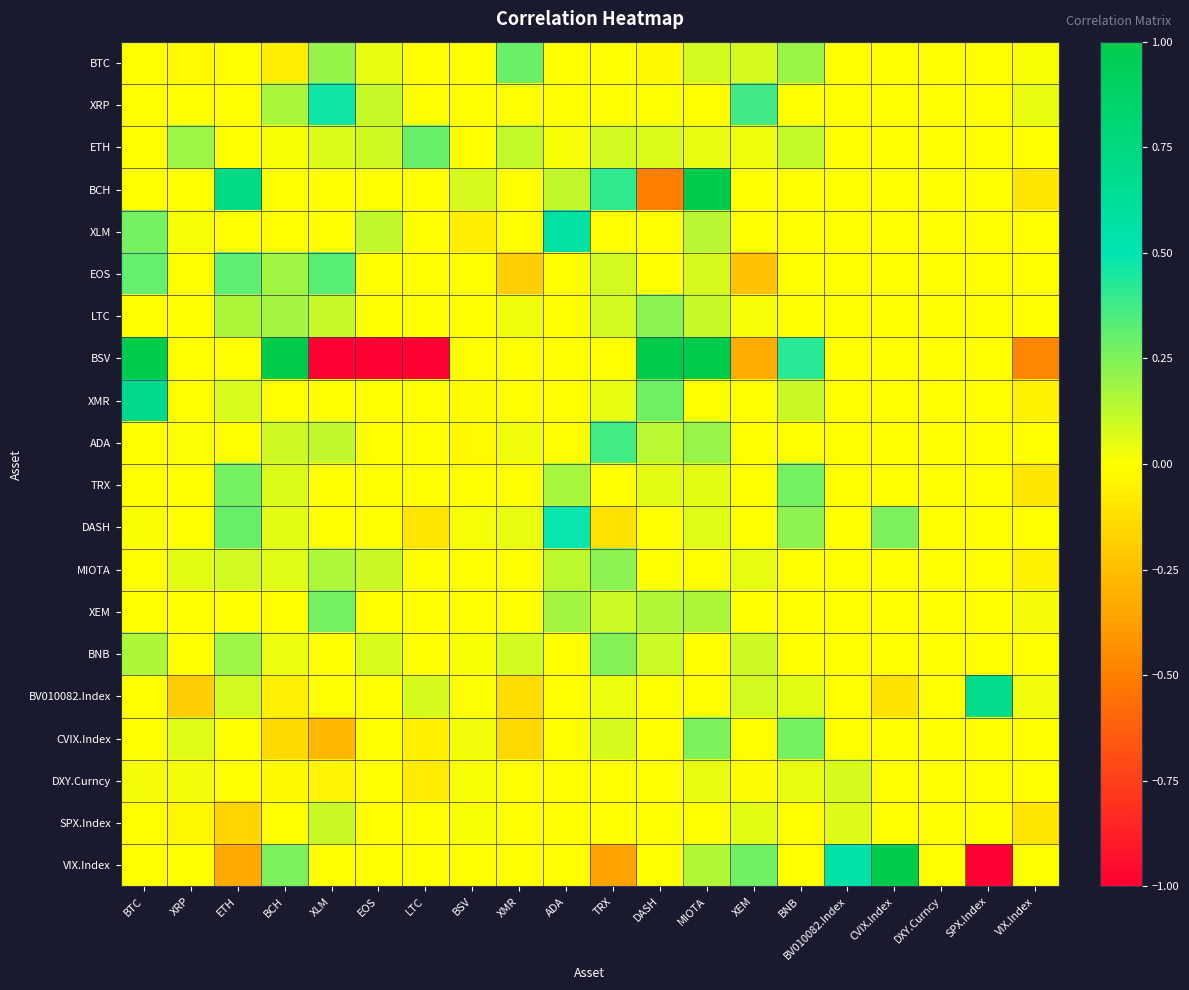

Reading left to right, list all the values displayed in this chart.

BTC: BTC=0.0	XRP=-0.0	ETH=0.0	BCH=-0.1	XLM=0.2	EOS=0.0	LTC=0.0	BSV=0.0	XMR=0.3	ADA=0.0	TRX=0.0	DASH=-0.0	MIOTA=0.1	XEM=0.1	BNB=0.2	BV010082.Index=0.0	CVIX.Index=0.0	DXY.Curncy=0.0	SPX.Index=0.0	VIX.Index=0.0
XRP: BTC=0.0	XRP=0.0	ETH=0.0	BCH=0.2	XLM=0.5	EOS=0.1	LTC=0.0	BSV=0.0	XMR=0.0	ADA=0.0	TRX=0.0	DASH=0.0	MIOTA=-0.0	XEM=0.4	BNB=0.0	BV010082.Index=0.0	CVIX.Index=0.0	DXY.Curncy=0.0	SPX.Index=0.0	VIX.Index=0.0
ETH: BTC=0.0	XRP=0.2	ETH=0.0	BCH=0.0	XLM=0.1	EOS=0.1	LTC=0.3	BSV=0.0	XMR=0.1	ADA=0.0	TRX=0.1	DASH=0.1	MIOTA=0.0	XEM=0.0	BNB=0.1	BV010082.Index=0.0	CVIX.Index=0.0	DXY.Curncy=0.0	SPX.Index=0.0	VIX.Index=0.0
BCH: BTC=0.0	XRP=0.0	ETH=0.7	BCH=0.0	XLM=0.0	EOS=0.0	LTC=0.0	BSV=0.1	XMR=0.0	ADA=0.1	TRX=0.4	DASH=-0.5	MIOTA=1.0	XEM=0.0	BNB=0.0	BV010082.Index=0.0	CVIX.Index=0.0	DXY.Curncy=0.0	SPX.Index=0.0	VIX.Index=-0.1
XLM: BTC=0.3	XRP=0.0	ETH=0.0	BCH=0.0	XLM=0.0	EOS=0.1	LTC=0.0	BSV=-0.1	XMR=0.0	ADA=0.6	TRX=0.0	DASH=0.0	MIOTA=0.1	XEM=0.0	BNB=0.0	BV010082.Index=0.0	CVIX.Index=0.0	DXY.Curncy=0.0	SPX.Index=0.0	VIX.Index=0.0
EOS: BTC=0.3	XRP=0.0	ETH=0.3	BCH=0.2	XLM=0.3	EOS=0.0	LTC=0.0	BSV=0.0	XMR=-0.2	ADA=0.0	TRX=0.1	DASH=0.0	MIOTA=0.1	XEM=-0.2	BNB=0.0	BV010082.Index=0.0	CVIX.Index=0.0	DXY.Curncy=0.0	SPX.Index=0.0	VIX.Index=0.0
LTC: BTC=0.0	XRP=0.0	ETH=0.2	BCH=0.2	XLM=0.1	EOS=0.0	LTC=0.0	BSV=0.0	XMR=0.0	ADA=0.0	TRX=0.1	DASH=0.2	MIOTA=0.1	XEM=0.0	BNB=0.0	BV010082.Index=0.0	CVIX.Index=0.0	DXY.Curncy=0.0	SPX.Index=0.0	VIX.Index=0.0
BSV: BTC=1.0	XRP=0.0	ETH=0.0	BCH=1.0	XLM=-1.0	EOS=-1.0	LTC=-1.0	BSV=0.0	XMR=0.0	ADA=0.0	TRX=0.0	DASH=1.0	MIOTA=1.0	XEM=-0.3	BNB=0.4	BV010082.Index=0.0	CVIX.Index=0.0	DXY.Curncy=0.0	SPX.Index=0.0	VIX.Index=-0.5
XMR: BTC=0.7	XRP=0.0	ETH=0.1	BCH=0.0	XLM=0.0	EOS=0.0	LTC=0.0	BSV=-0.0	XMR=0.0	ADA=0.0	TRX=0.0	DASH=0.3	MIOTA=0.0	XEM=0.0	BNB=0.1	BV010082.Index=0.0	CVIX.Index=0.0	DXY.Curncy=0.0	SPX.Index=0.0	VIX.Index=-0.0
ADA: BTC=0.0	XRP=0.0	ETH=0.0	BCH=0.1	XLM=0.1	EOS=0.0	LTC=0.0	BSV=-0.0	XMR=0.0	ADA=0.0	TRX=0.4	DASH=0.1	MIOTA=0.2	XEM=0.0	BNB=0.0	BV010082.Index=0.0	CVIX.Index=0.0	DXY.Curncy=0.0	SPX.Index=0.0	VIX.Index=0.0
TRX: BTC=0.0	XRP=0.0	ETH=0.3	BCH=0.1	XLM=0.0	EOS=0.0	LTC=0.0	BSV=0.0	XMR=0.0	ADA=0.2	TRX=0.0	DASH=0.1	MIOTA=0.1	XEM=0.0	BNB=0.3	BV010082.Index=0.0	CVIX.Index=0.0	DXY.Curncy=0.0	SPX.Index=0.0	VIX.Index=-0.1
DASH: BTC=0.0	XRP=0.0	ETH=0.3	BCH=0.1	XLM=0.0	EOS=0.0	LTC=-0.1	BSV=0.0	XMR=0.0	ADA=0.5	TRX=-0.1	DASH=0.0	MIOTA=0.1	XEM=0.0	BNB=0.2	BV010082.Index=0.0	CVIX.Index=0.3	DXY.Curncy=0.0	SPX.Index=0.0	VIX.Index=0.0
MIOTA: BTC=0.0	XRP=0.1	ETH=0.1	BCH=0.1	XLM=0.2	EOS=0.1	LTC=0.0	BSV=0.0	XMR=0.0	ADA=0.1	TRX=0.2	DASH=0.0	MIOTA=0.0	XEM=0.0	BNB=0.0	BV010082.Index=0.0	CVIX.Index=0.0	DXY.Curncy=0.0	SPX.Index=0.0	VIX.Index=-0.0
XEM: BTC=0.0	XRP=0.0	ETH=0.0	BCH=0.0	XLM=0.3	EOS=0.0	LTC=0.0	BSV=0.0	XMR=0.0	ADA=0.2	TRX=0.1	DASH=0.2	MIOTA=0.2	XEM=0.0	BNB=0.0	BV010082.Index=0.0	CVIX.Index=0.0	DXY.Curncy=0.0	SPX.Index=0.0	VIX.Index=0.0
BNB: BTC=0.2	XRP=0.0	ETH=0.2	BCH=0.0	XLM=0.0	EOS=0.1	LTC=0.0	BSV=0.0	XMR=0.1	ADA=0.0	TRX=0.2	DASH=0.1	MIOTA=0.0	XEM=0.1	BNB=0.0	BV010082.Index=0.0	CVIX.Index=0.0	DXY.Curncy=0.0	SPX.Index=0.0	VIX.Index=0.0
BV010082.Index: BTC=0.0	XRP=-0.2	ETH=0.1	BCH=-0.1	XLM=0.0	EOS=0.0	LTC=0.1	BSV=0.0	XMR=-0.1	ADA=0.0	TRX=0.0	DASH=0.0	MIOTA=0.0	XEM=0.1	BNB=0.1	BV010082.Index=0.0	CVIX.Index=-0.1	DXY.Curncy=0.0	SPX.Index=0.7	VIX.Index=0.0
CVIX.Index: BTC=0.0	XRP=0.1	ETH=0.0	BCH=-0.1	XLM=-0.3	EOS=0.0	LTC=-0.1	BSV=0.0	XMR=-0.2	ADA=0.0	TRX=0.1	DASH=0.0	MIOTA=0.3	XEM=-0.0	BNB=0.3	BV010082.Index=0.0	CVIX.Index=0.0	DXY.Curncy=0.0	SPX.Index=0.0	VIX.Index=0.0
DXY.Curncy: BTC=0.0	XRP=0.0	ETH=0.0	BCH=-0.0	XLM=-0.0	EOS=0.0	LTC=-0.1	BSV=0.0	XMR=0.0	ADA=0.0	TRX=0.0	DASH=0.0	MIOTA=0.0	XEM=-0.0	BNB=0.0	BV010082.Index=0.1	CVIX.Index=0.0	DXY.Curncy=0.0	SPX.Index=0.0	VIX.Index=0.0
SPX.Index: BTC=0.0	XRP=-0.0	ETH=-0.2	BCH=-0.0	XLM=0.1	EOS=0.0	LTC=0.0	BSV=0.0	XMR=0.0	ADA=0.0	TRX=0.0	DASH=0.0	MIOTA=0.0	XEM=0.1	BNB=0.0	BV010082.Index=0.1	CVIX.Index=0.0	DXY.Curncy=0.0	SPX.Index=0.0	VIX.Index=-0.1
VIX.Index: BTC=0.0	XRP=0.0	ETH=-0.3	BCH=0.3	XLM=0.0	EOS=0.0	LTC=0.0	BSV=0.0	XMR=0.0	ADA=0.0	TRX=-0.4	DASH=0.0	MIOTA=0.2	XEM=0.3	BNB=0.0	BV010082.Index=0.6	CVIX.Index=1.0	DXY.Curncy=0.0	SPX.Index=-1.0	VIX.Index=0.0